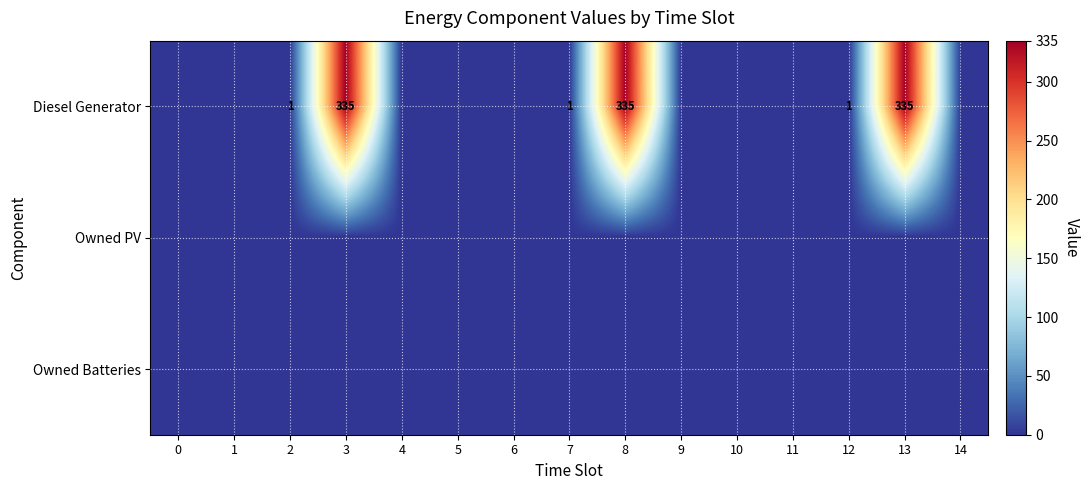

The value of Diesel Generator at 8 is 536. True or false?

False